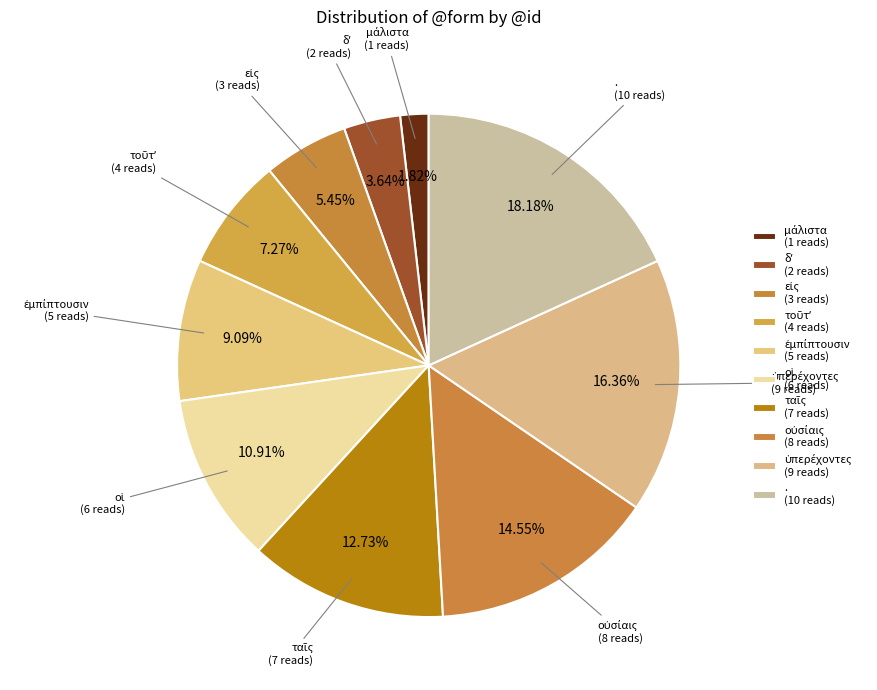

What is the smallest slice in the pie chart?

μάλιστα